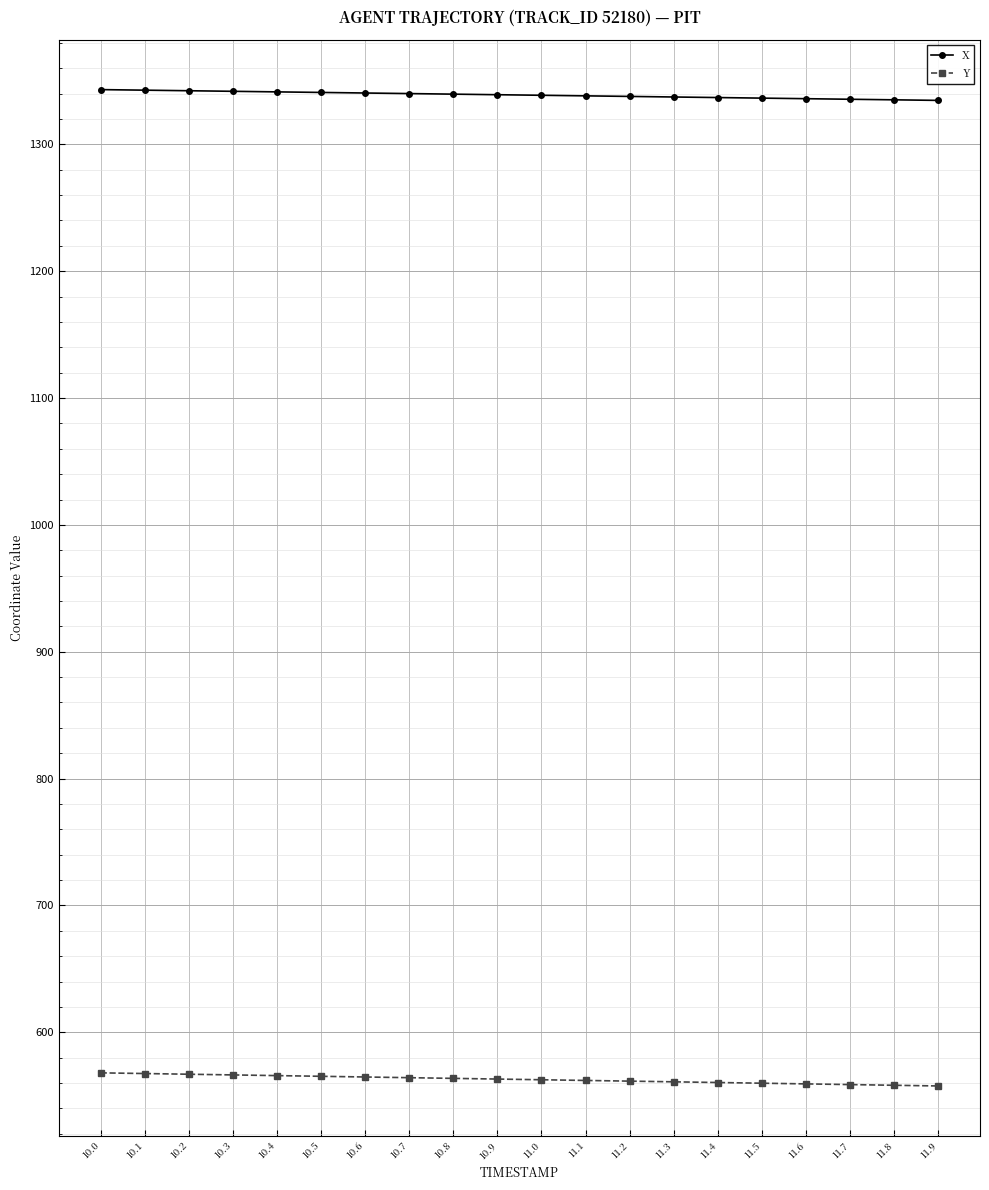

What position from the right is 11.5?

5